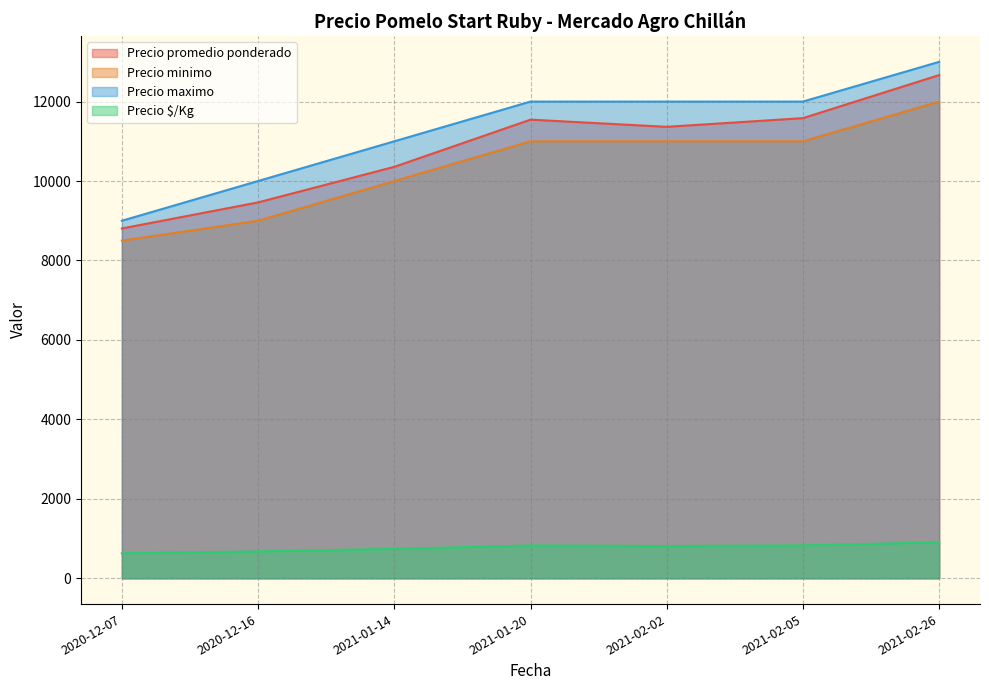

What is the value of the Precio maximo point at the 3rd from the left?

11000